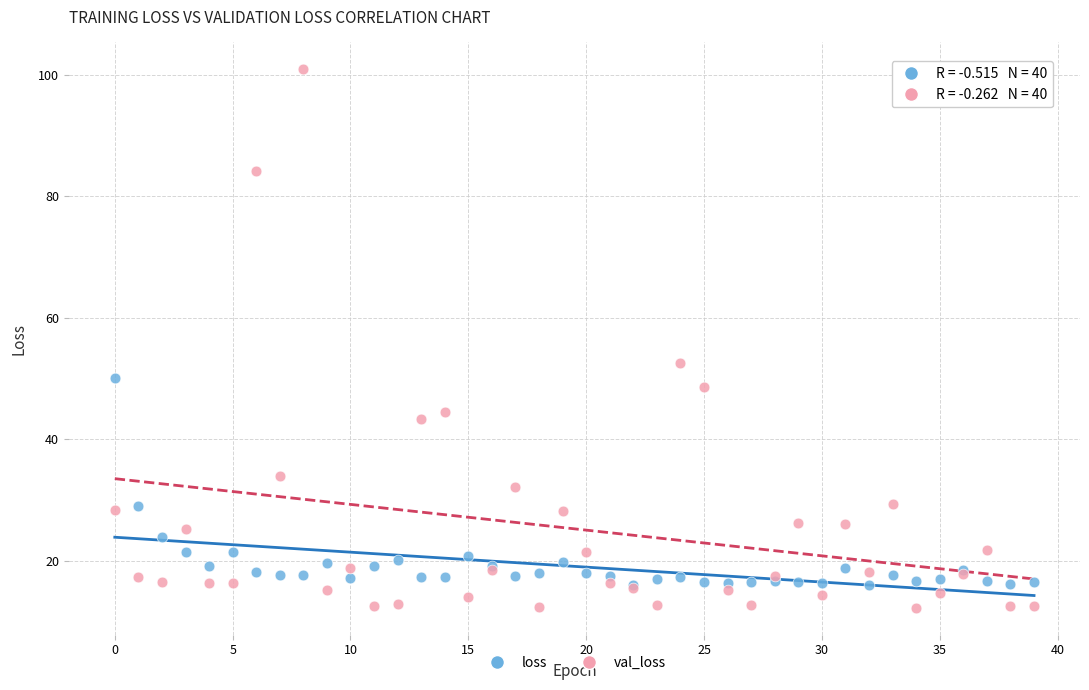

Which series contains the highest Y value?

val_loss